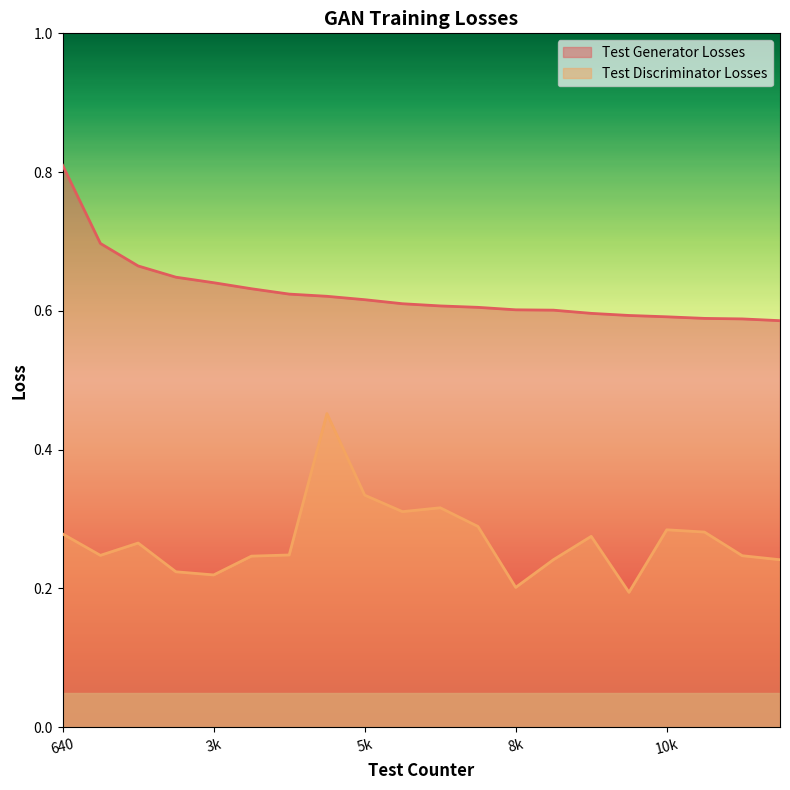

At 8k, list the series in order from smallest to largest.

Test Discriminator Losses, Test Generator Losses